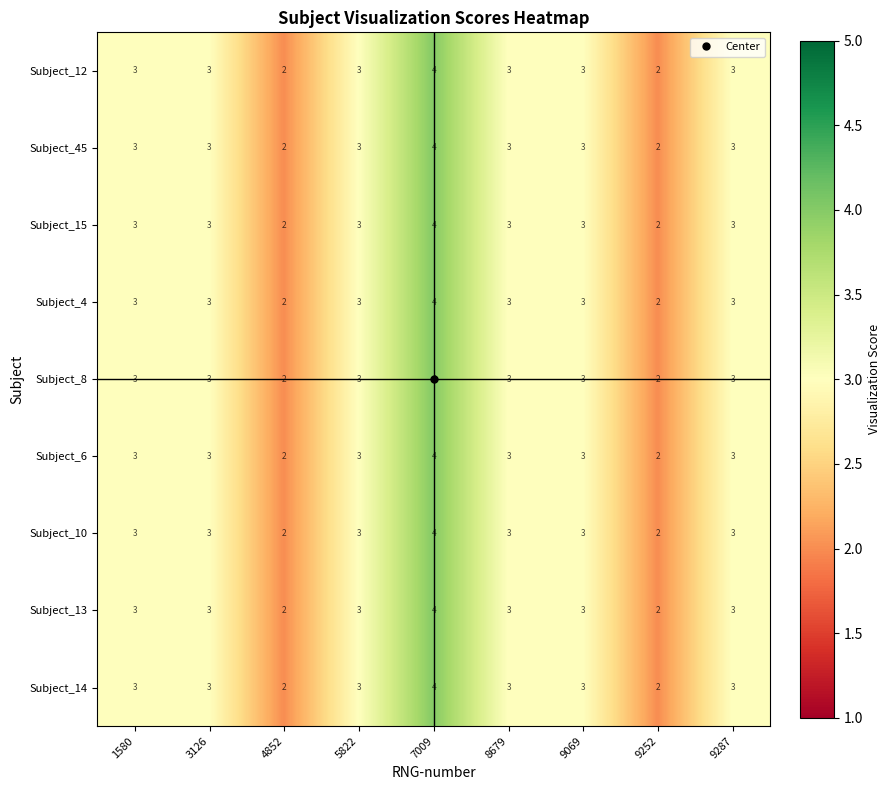

What is the total value across all series at 3126?

27